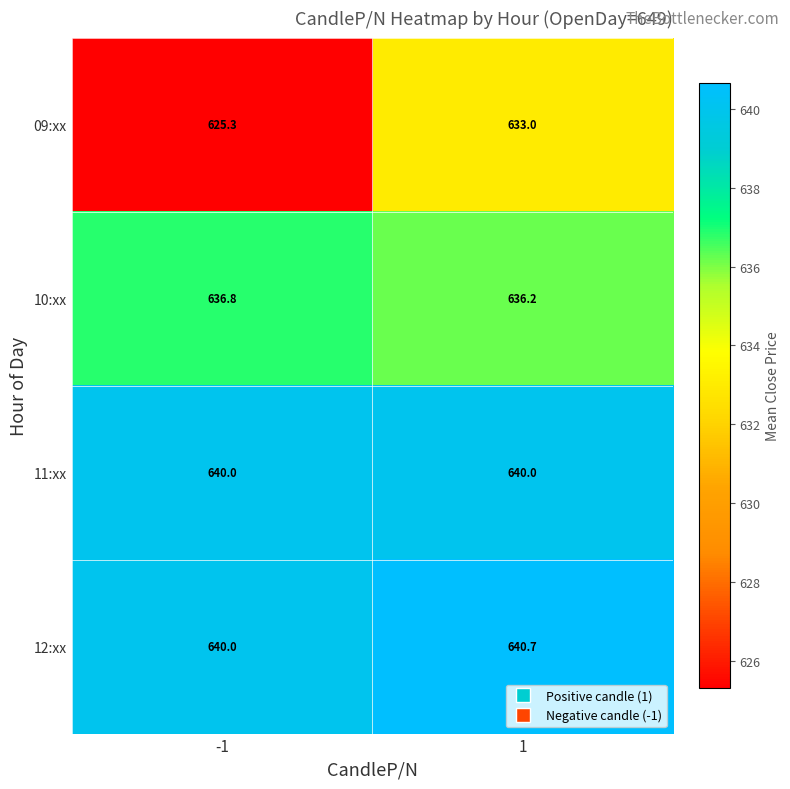

Reading right to left, what are all the values shown in this chart?

09:xx: 633.0	625.3
10:xx: 636.2	636.8
11:xx: 640.0	640.0
12:xx: 640.7	640.0